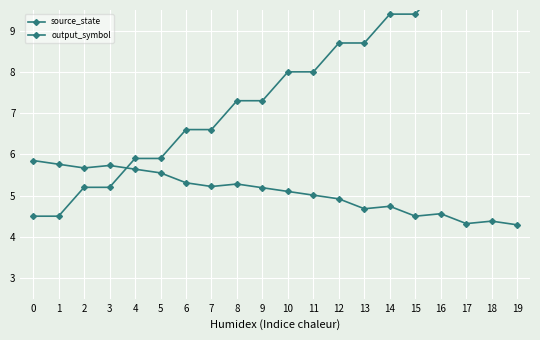

What is the sum of the output_symbol values at 13 and 5?

10.2